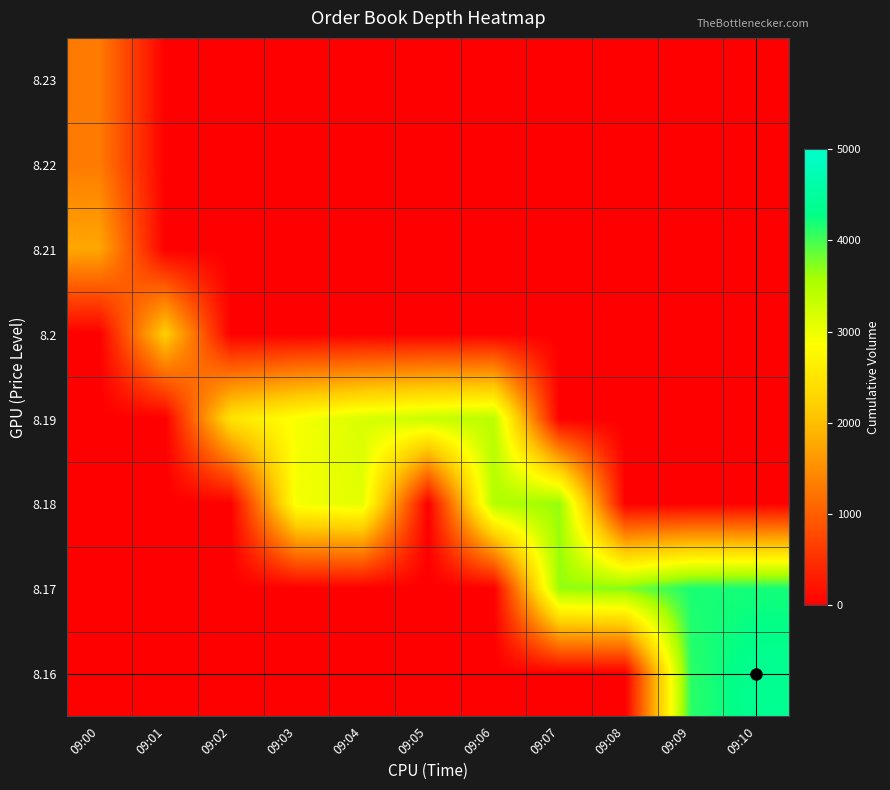

Which has a higher value, 09:08 or 09:06?

09:08